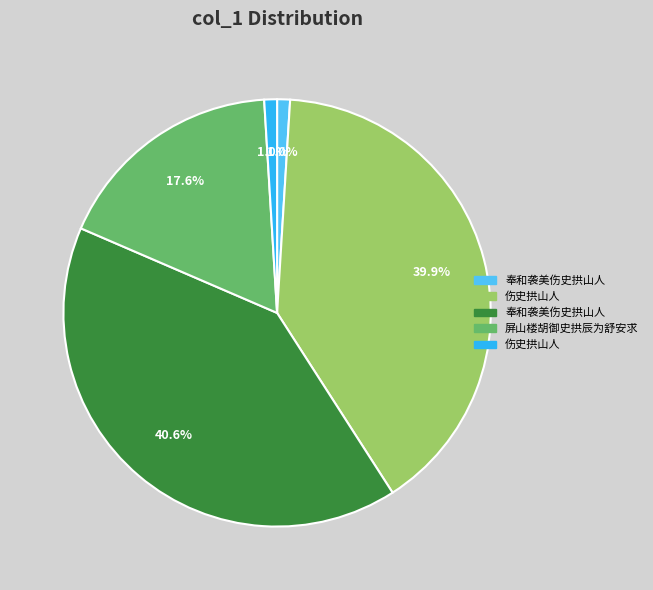

Is there any slice that represents more than half of the pie?

No